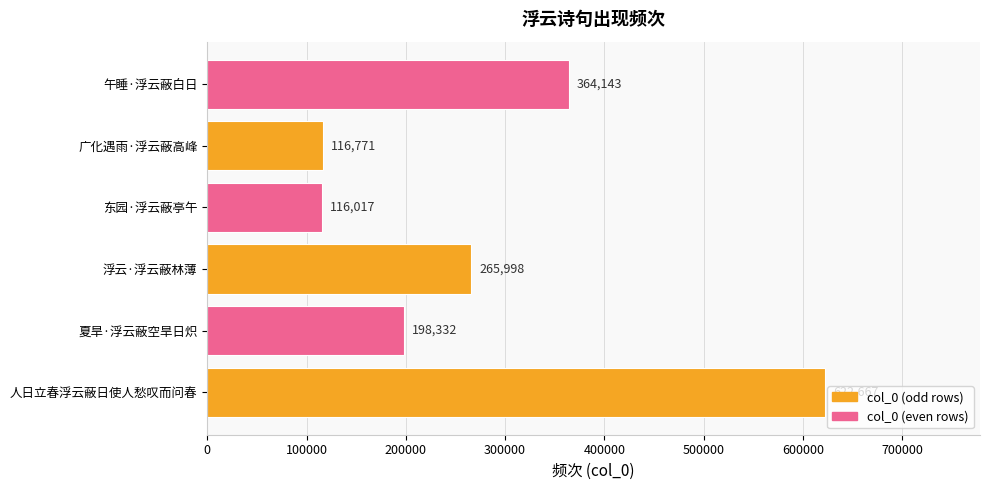

What is the minimum value shown in the chart?

116017